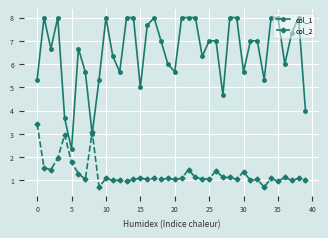

Which series has the largest total across all categories?

col_1